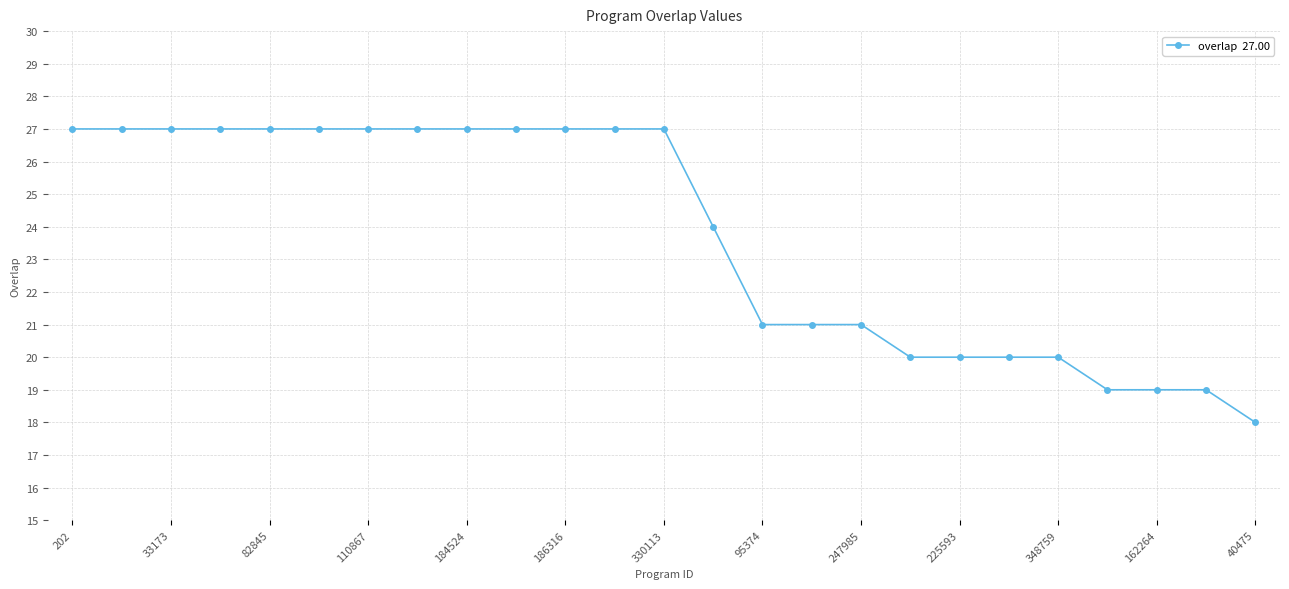

What is the value of the 4th point from the left?

27